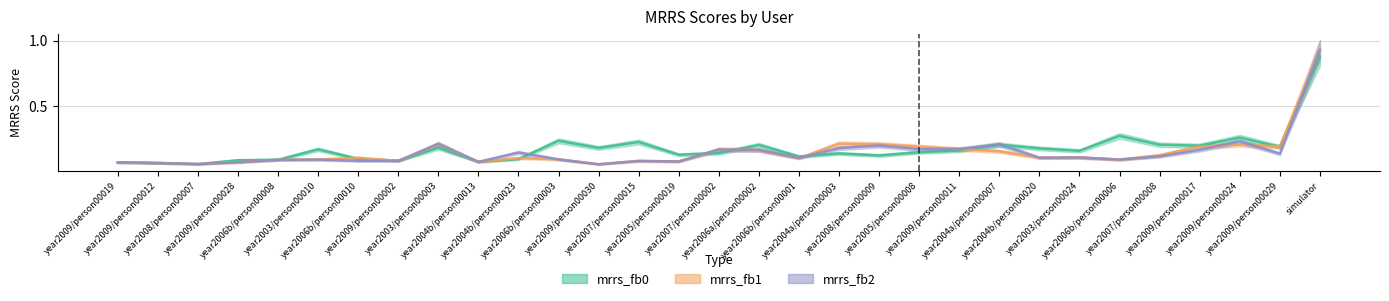

What is the label of the 30th point from the left?

year2009/person00029